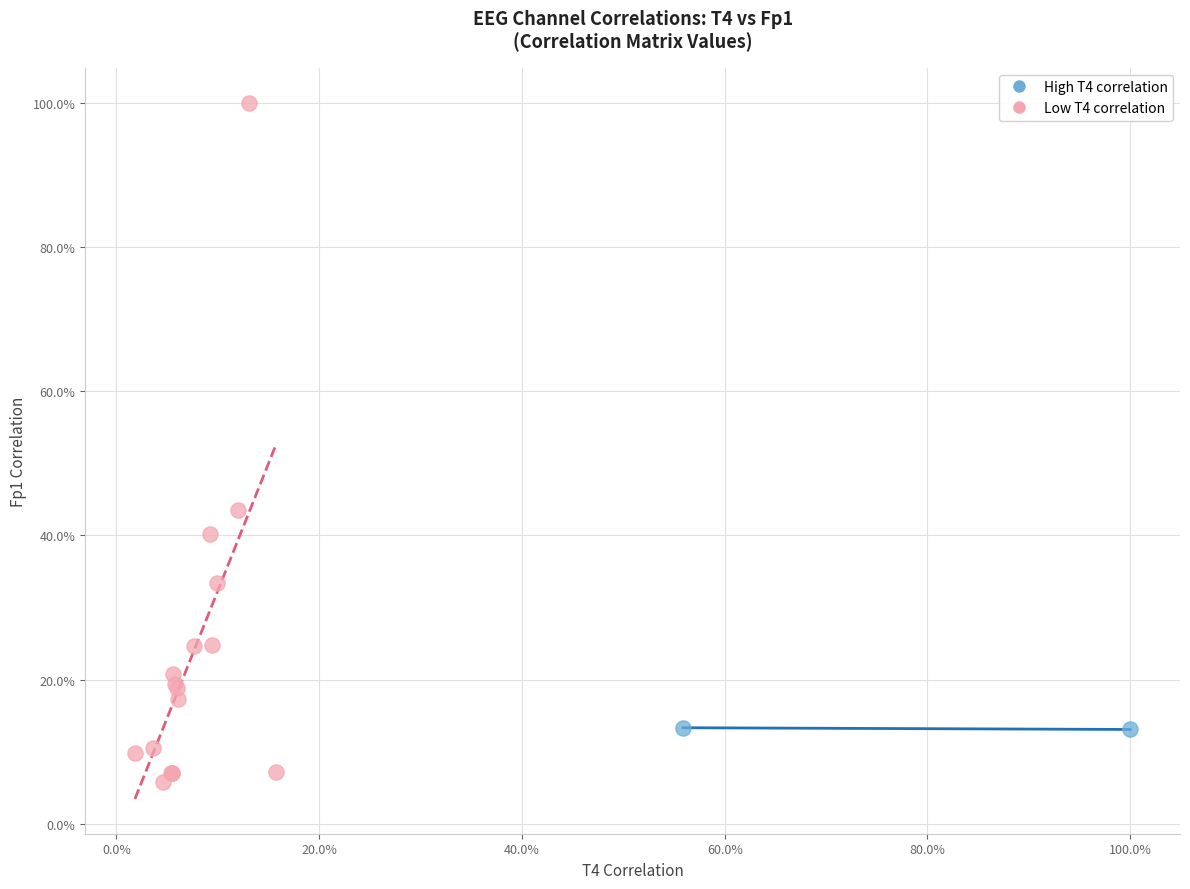

Which series has the widest spread of Y values?

Low T4 correlation